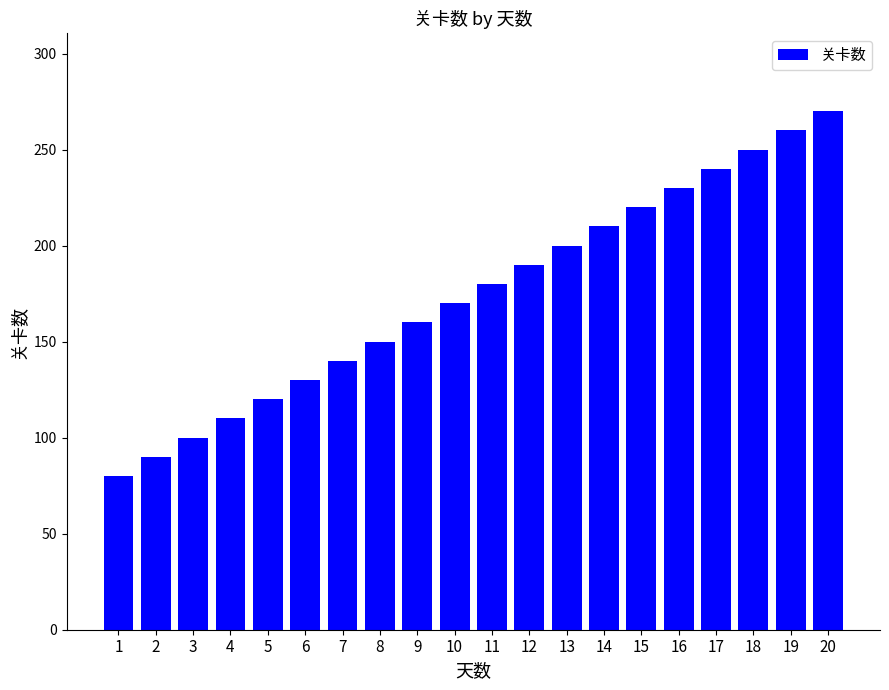

What is the value of the 10th bar from the left?

170